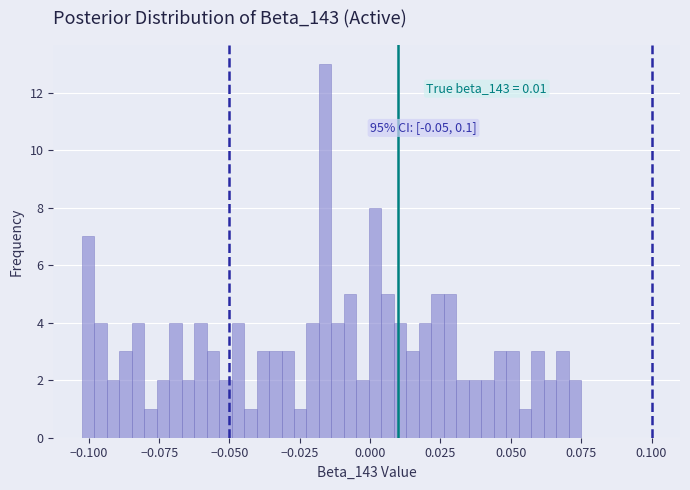

Read against the x-axis, roughly where is the centre of the tallest bar?

-0.015